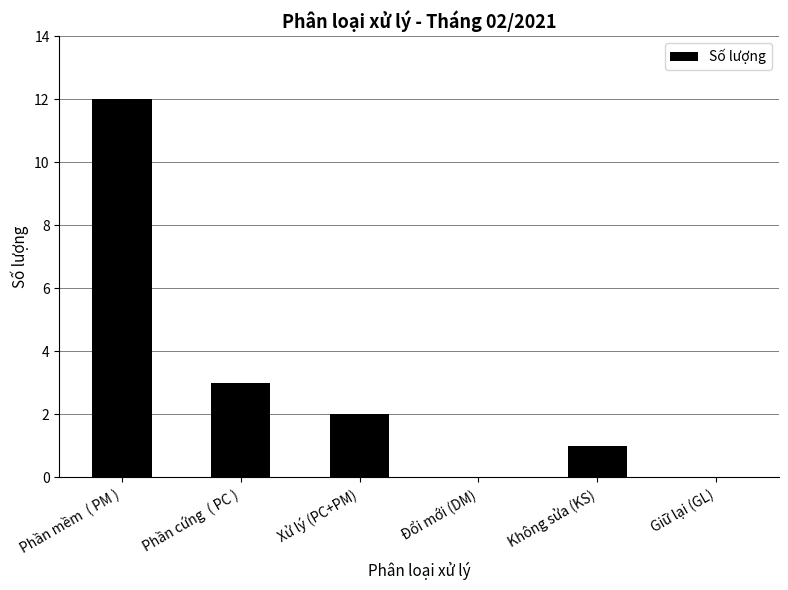

Is it true that the value at Không sửa (KS) is 1?

True